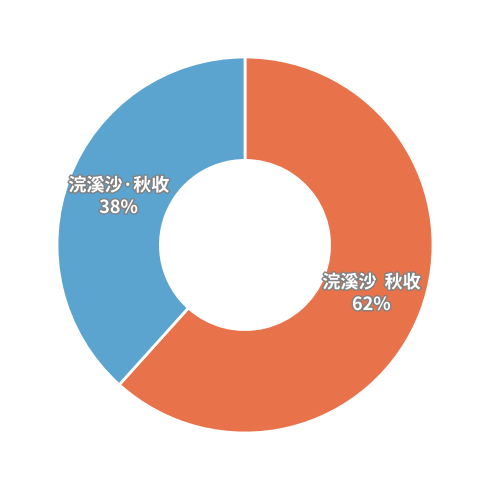

True or false: 浣溪沙·秋收 accounts for 32% of the total.

False